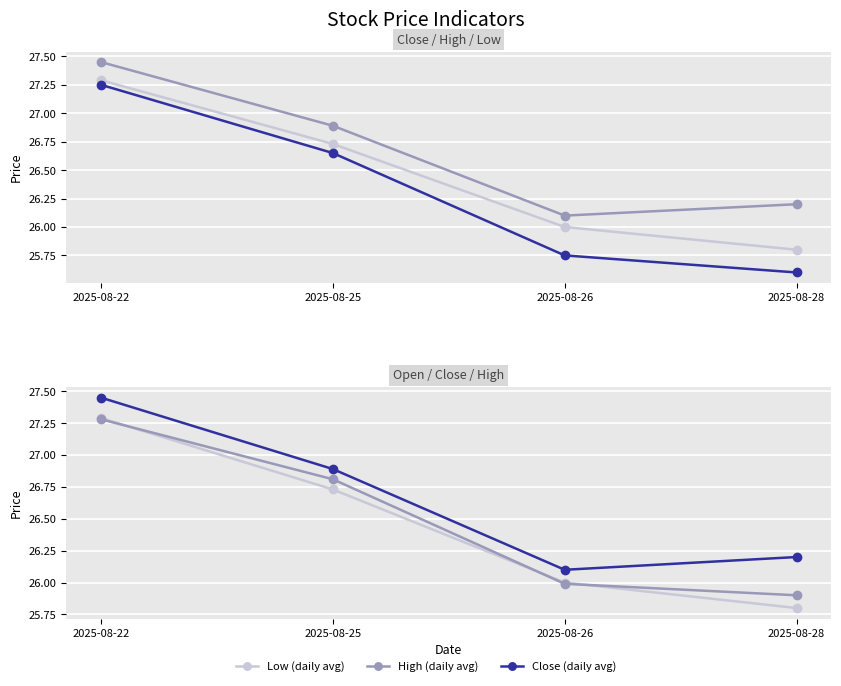

At 2025-08-26, list the series in order from largest to smallest.

High (daily avg), High (period), Low (daily avg), Close (period end), Open (period start), Close (daily avg)